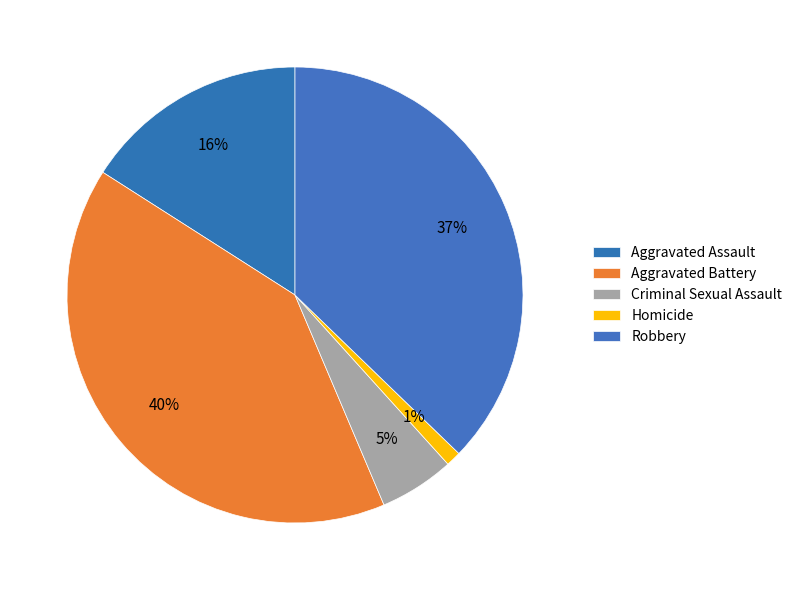

To the nearest percent, what percentage of the pie is Homicide?

1%